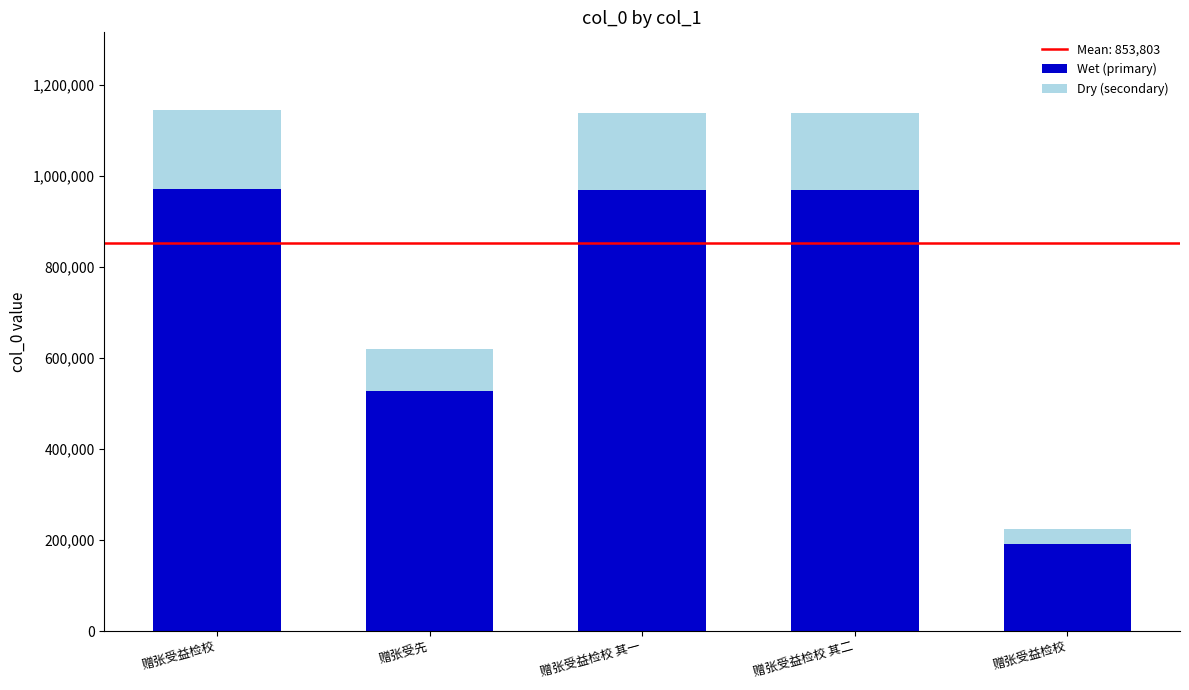

Which series has the largest range (max minus min)?

Wet (primary)